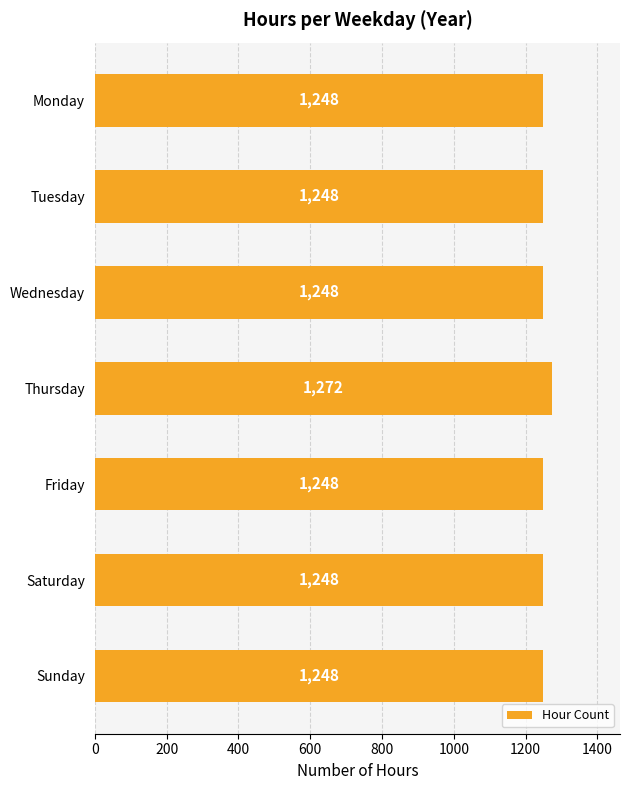

How many bars are there in total?

7